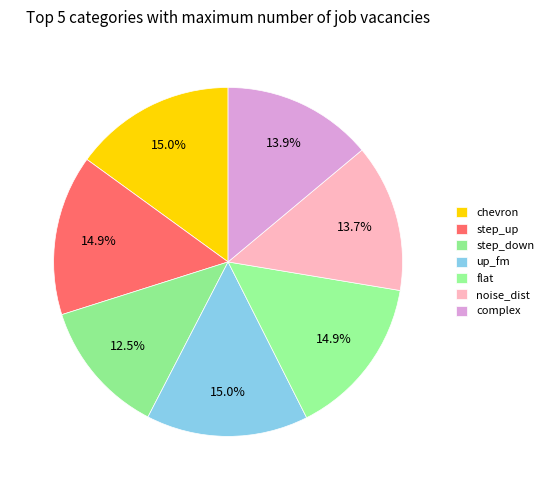

True or false: complex accounts for 26% of the total.

False